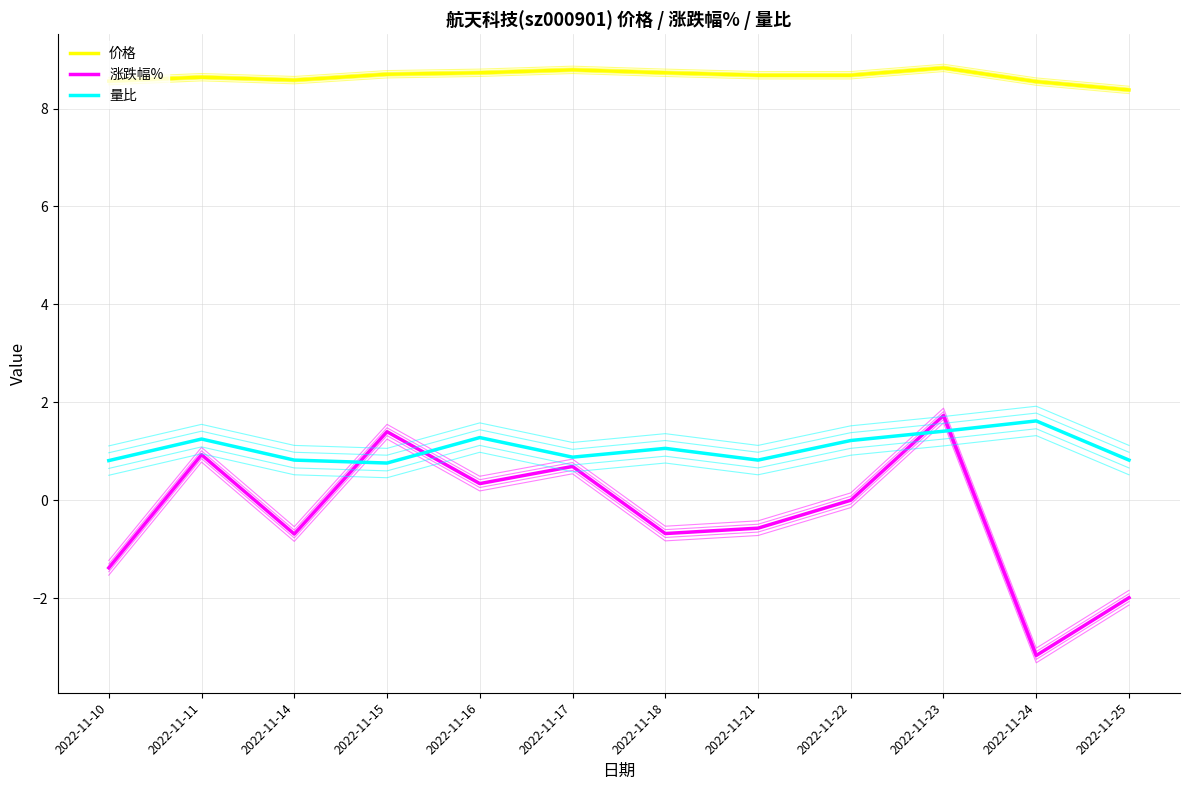

How many values in the 量比 series are below 1?

6